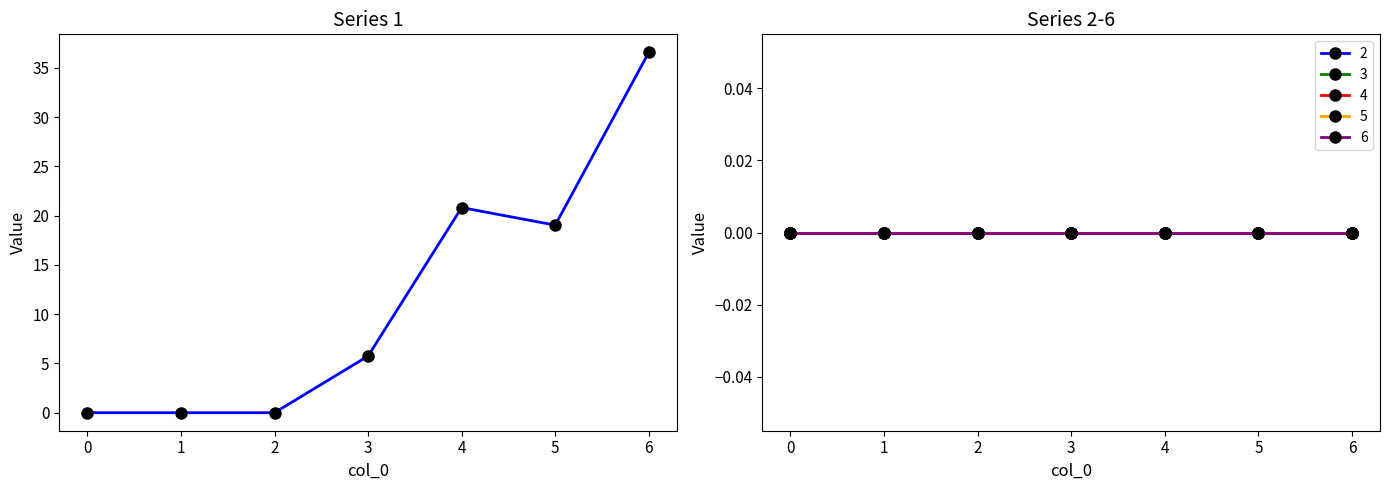

Does the chart display data point markers on the line(s)?

Yes